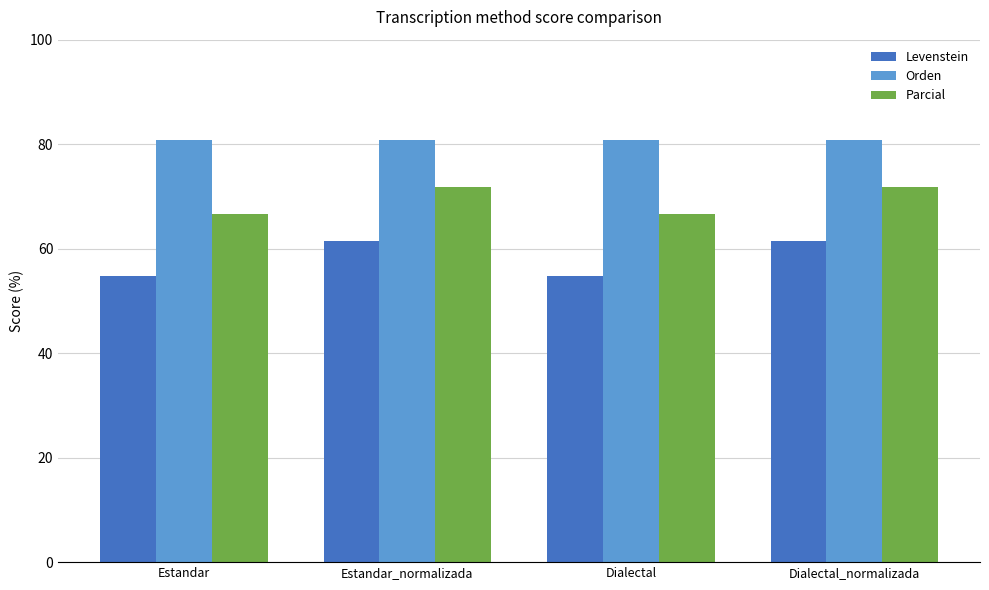

How many bars are there in total?

12